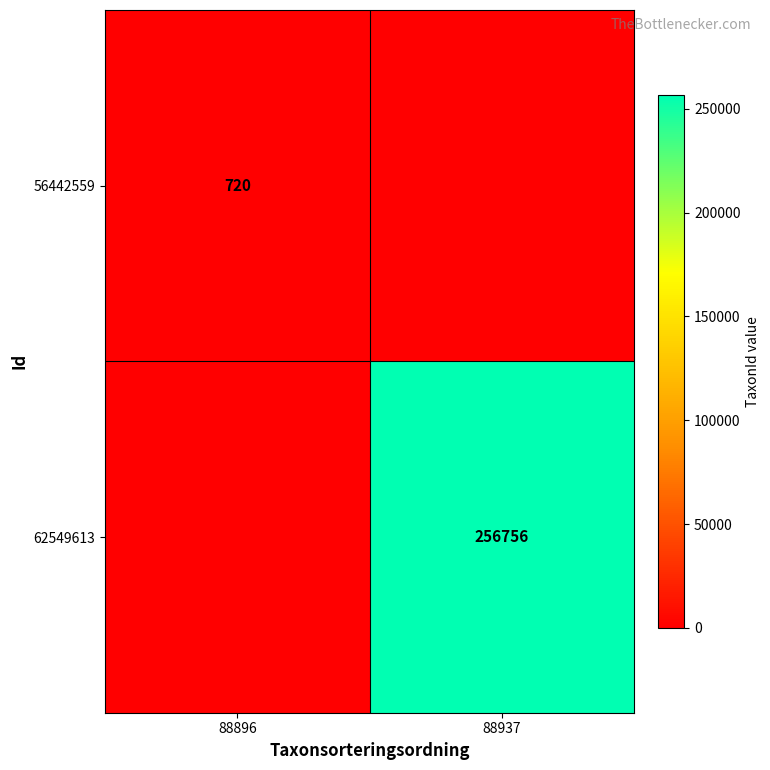

Is it true that 56442559 equals 720 at 88896?

True